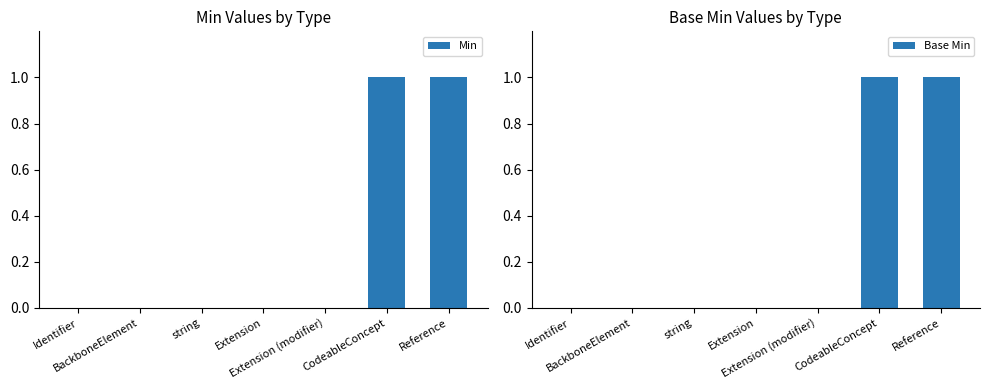

Reading left to right, extract all data points from this chart.

Min: 0	0	0	0	0	1	1
Base Min: 0	0	0	0	0	1	1